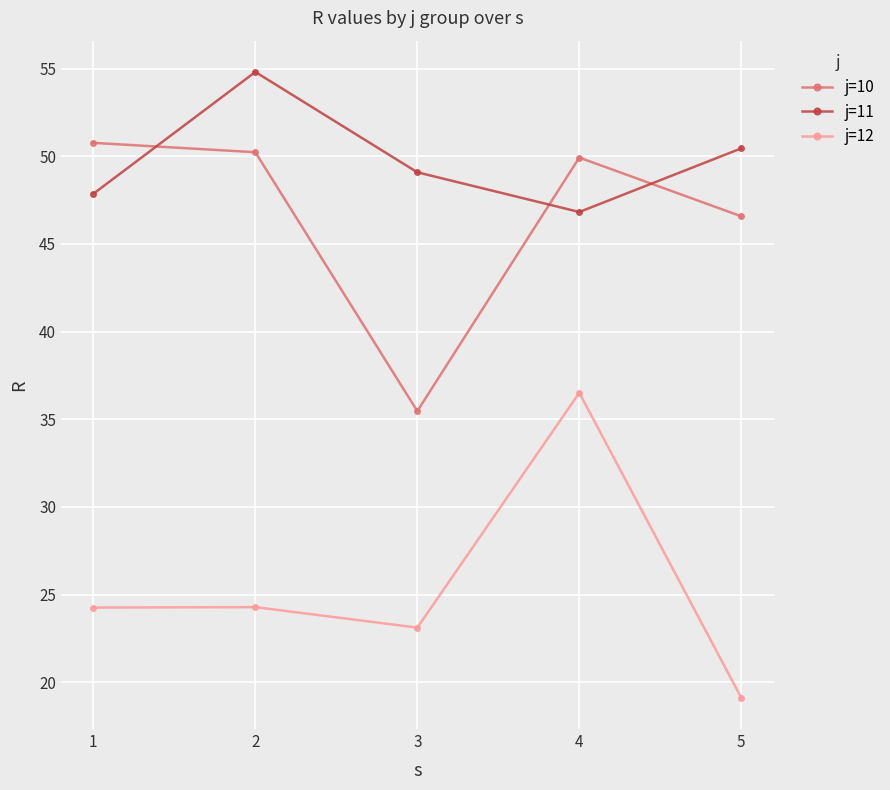

True or false: j=12 has a value of 19.1 at 5.

True